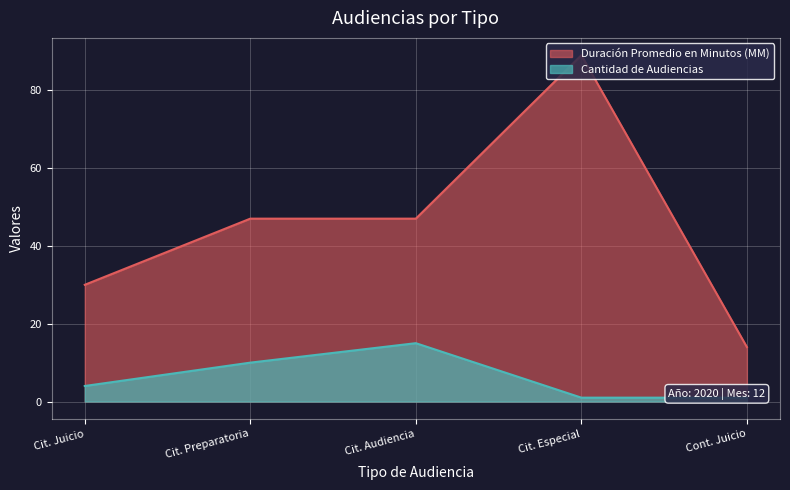

What is the highest value of the Duración Promedio en Minutos (MM) series?

89